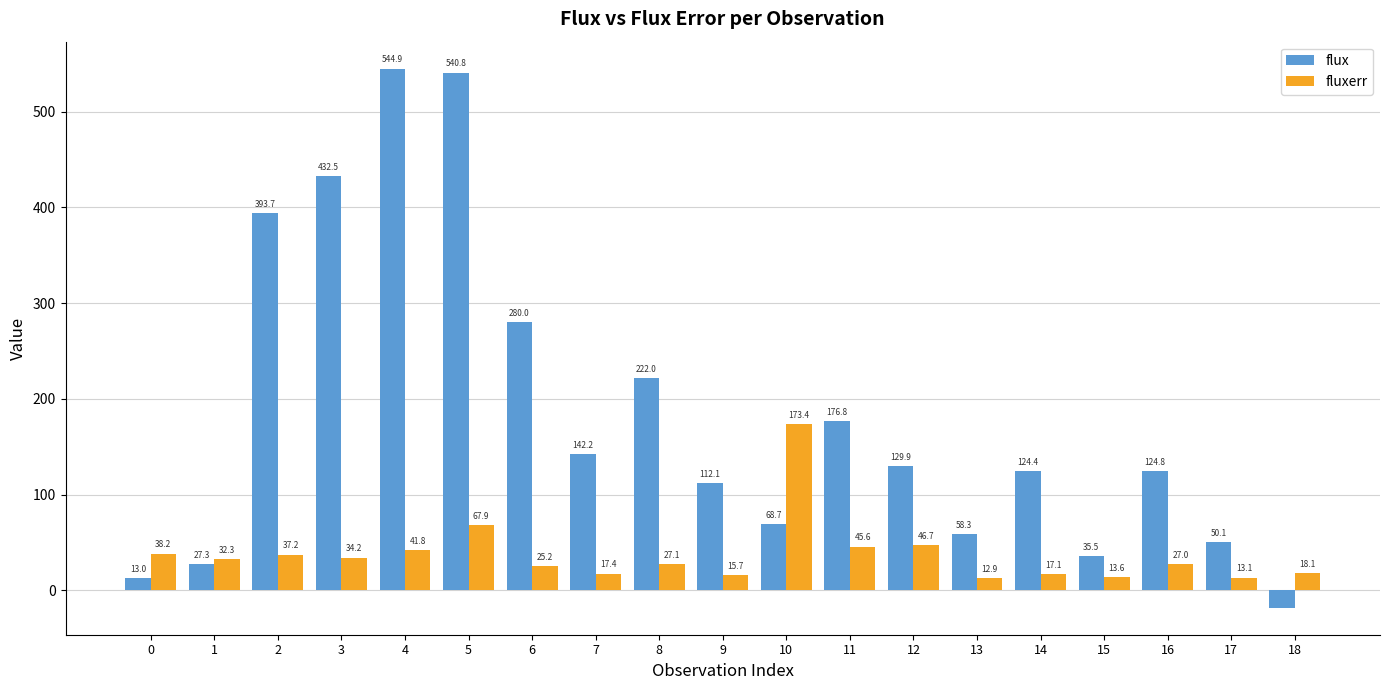

Which category has the lowest value in the flux series?

18